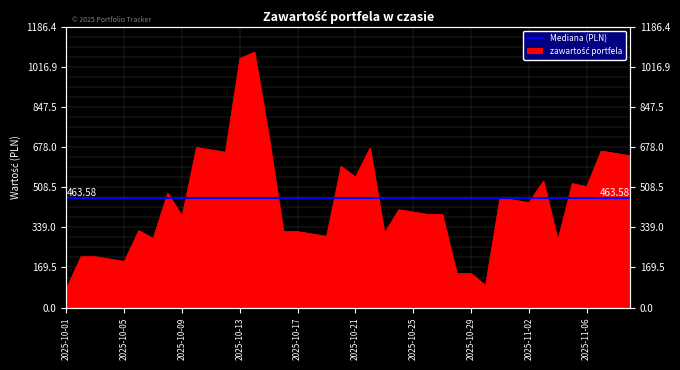

How many interior local valleys (lower than both neighbors) does the data have?

11